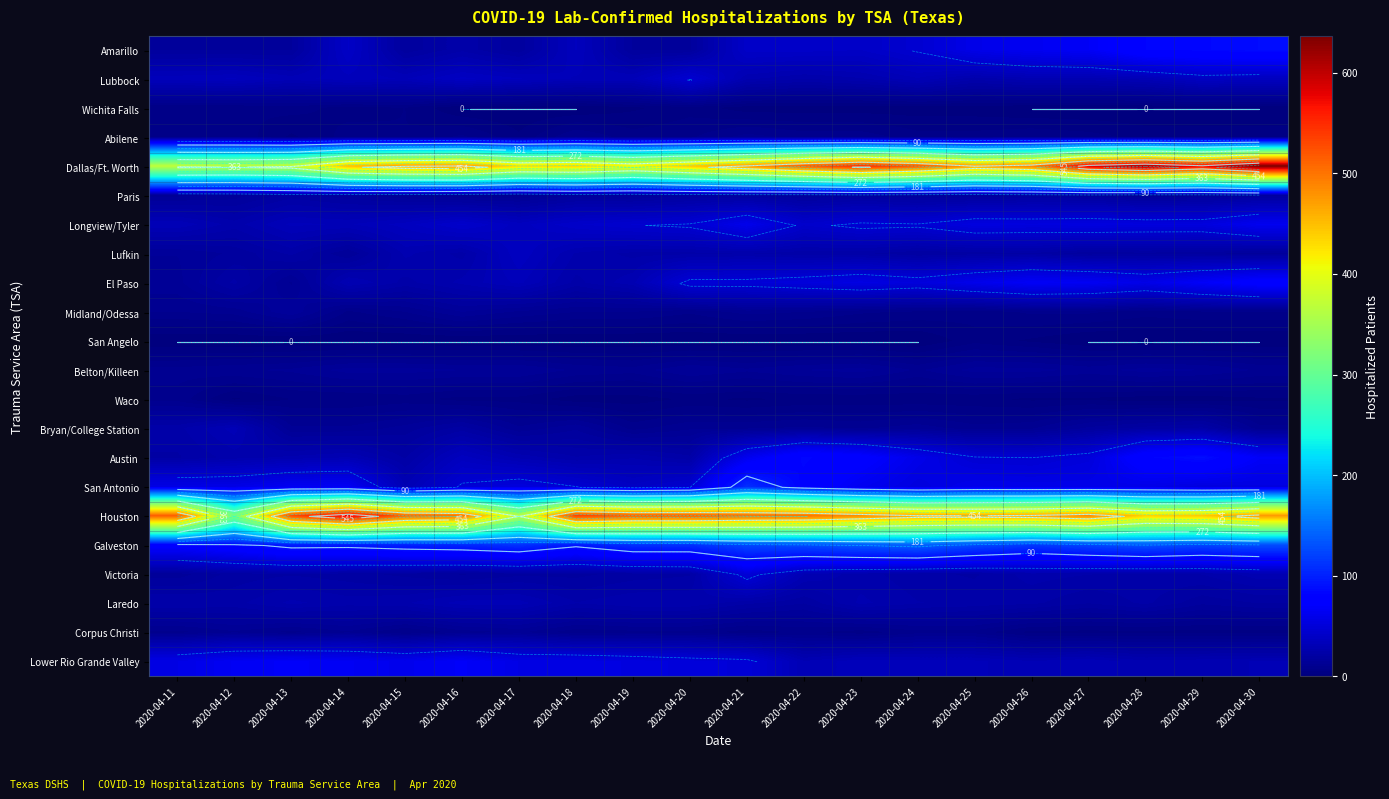

At how many categories does at least one series exceed 355?

20